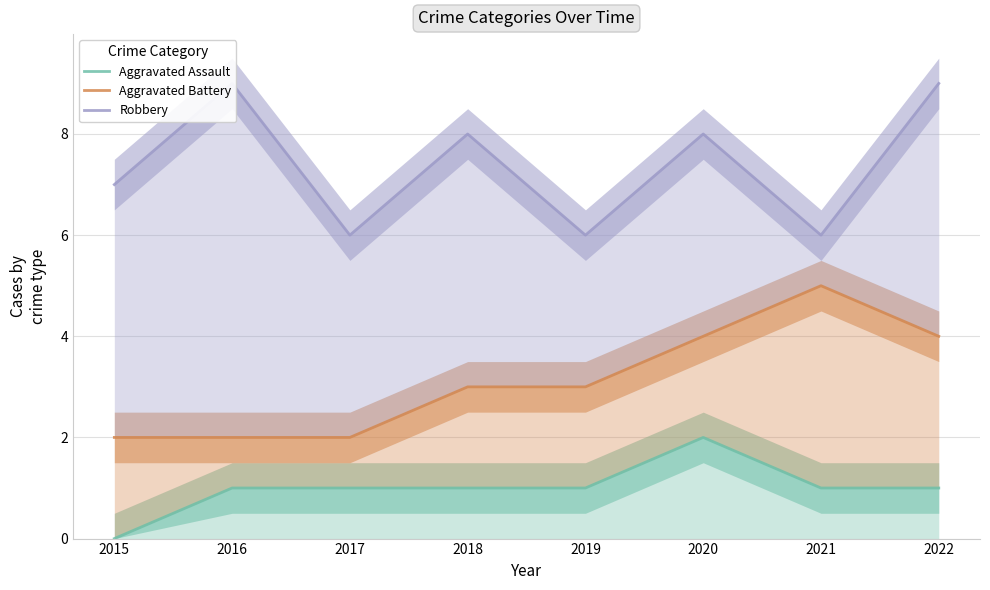

How many data points in Aggravated Battery are less than 3?

3